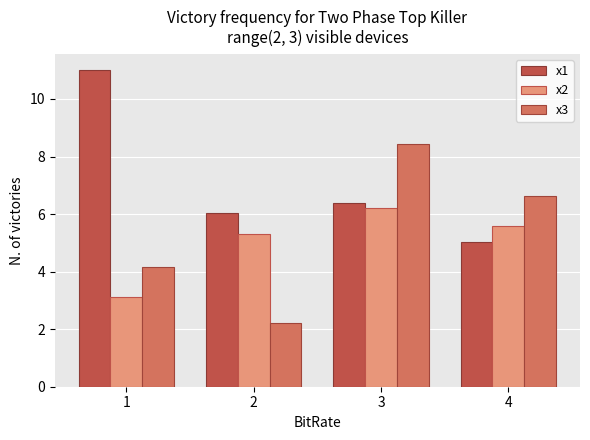

What is the maximum value for x2?

6.2